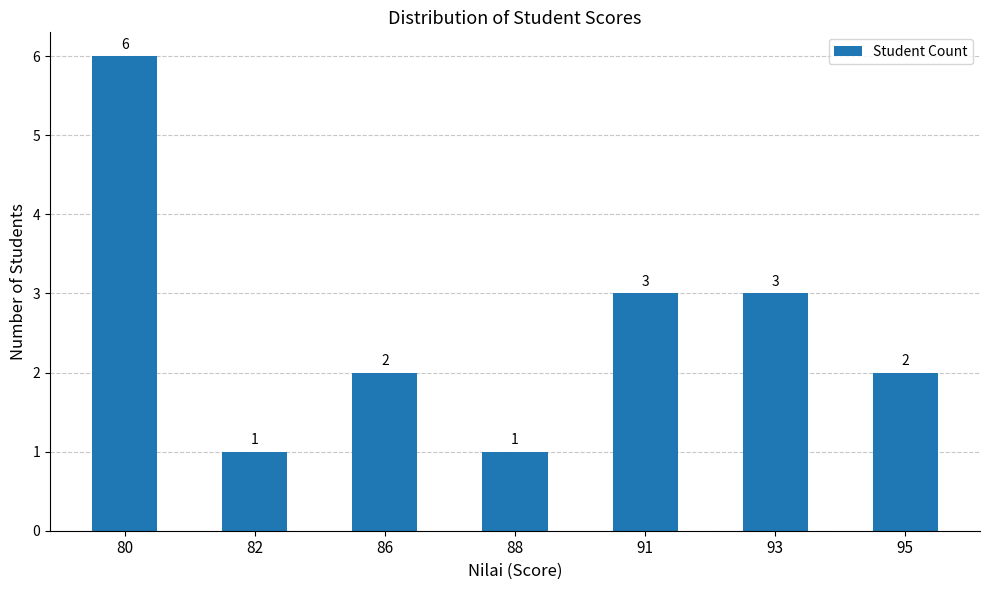

The value at 91 is 3. True or false?

True